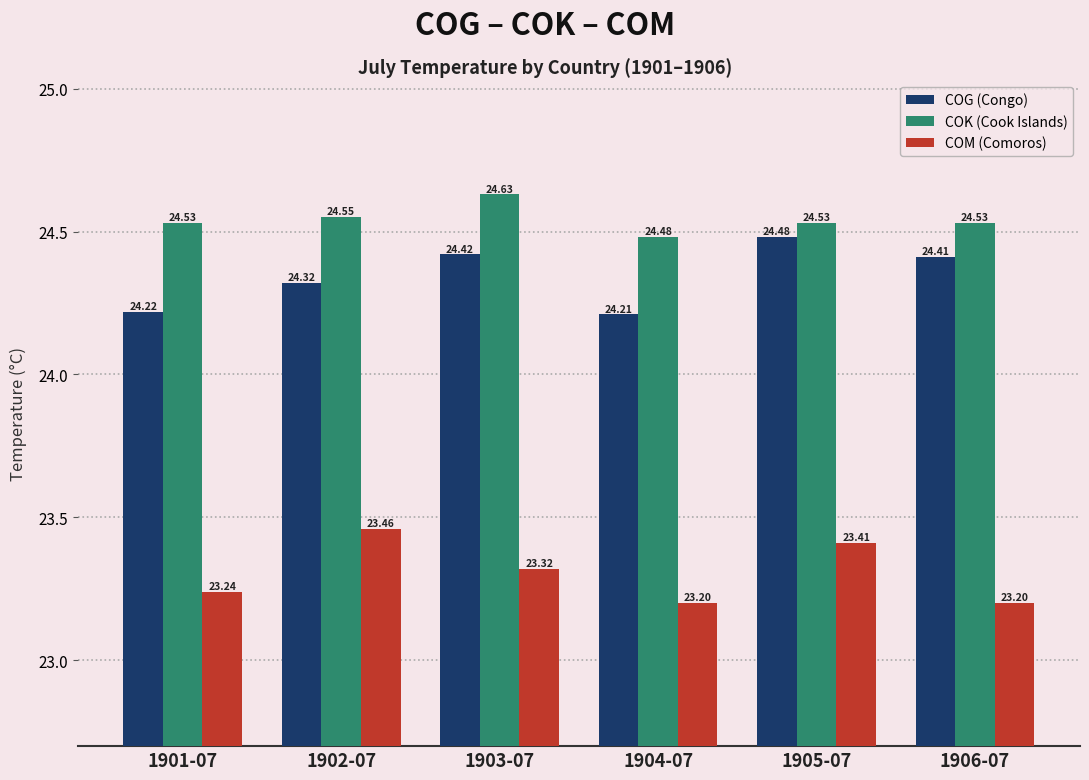

List the labels in order of COG (Congo) value, largest first.

1905-07, 1903-07, 1906-07, 1902-07, 1901-07, 1904-07